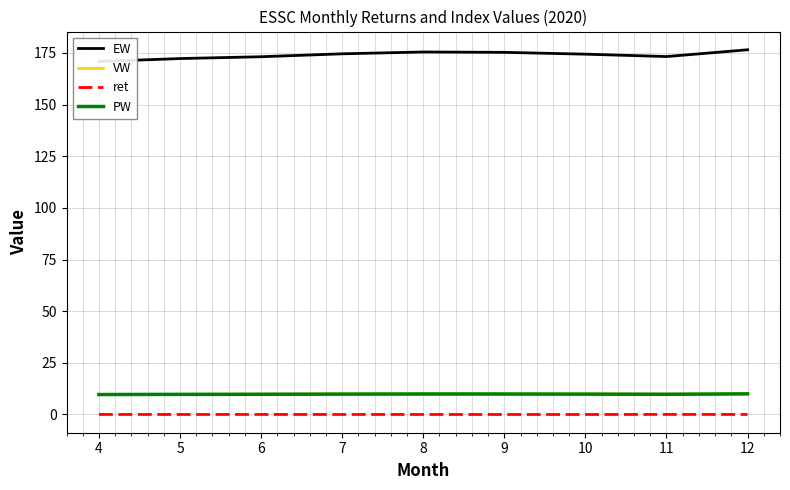

What are all the series names shown in the legend?

EW, VW, ret, PW